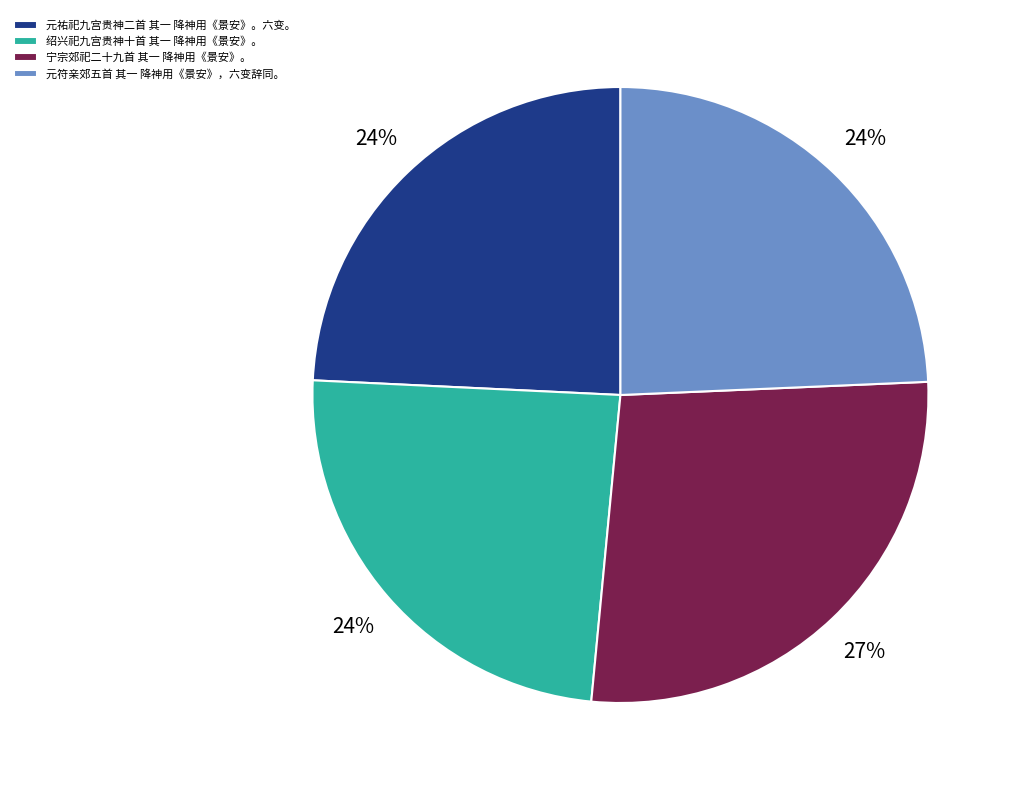

Approximately how many times larger is the value at 元祐祀九宫贵神二首 其一 降神用《景安》。六变。 compared to 元符亲郊五首 其一 降神用《景安》，六变辞同。?

1.0